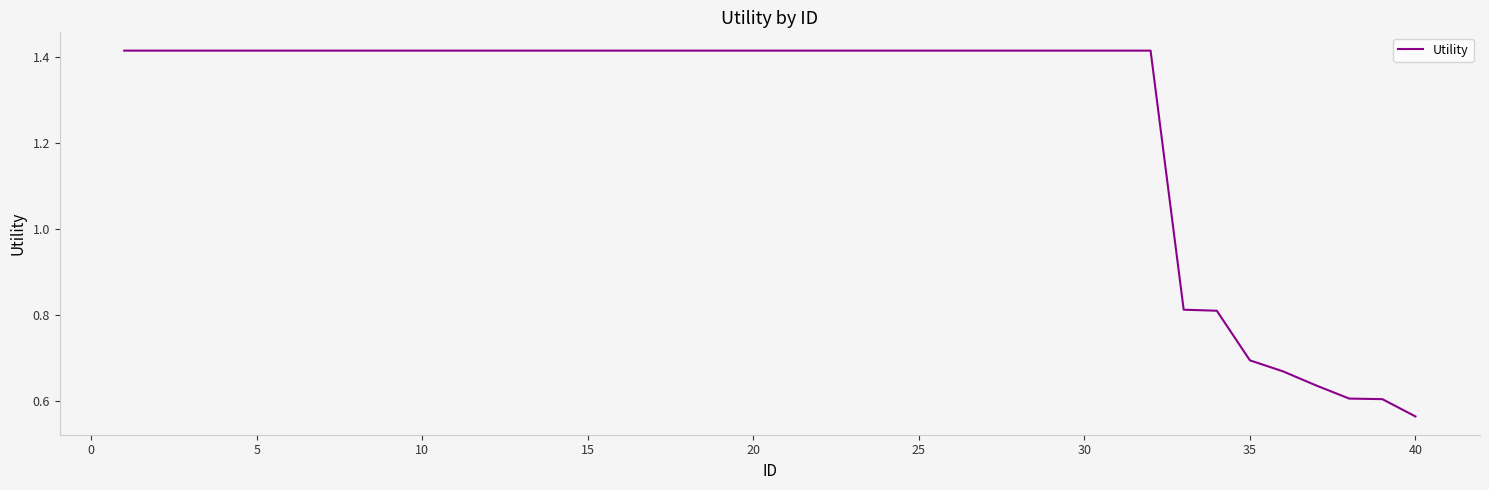

What is the difference between the maximum and minimum values?

0.9